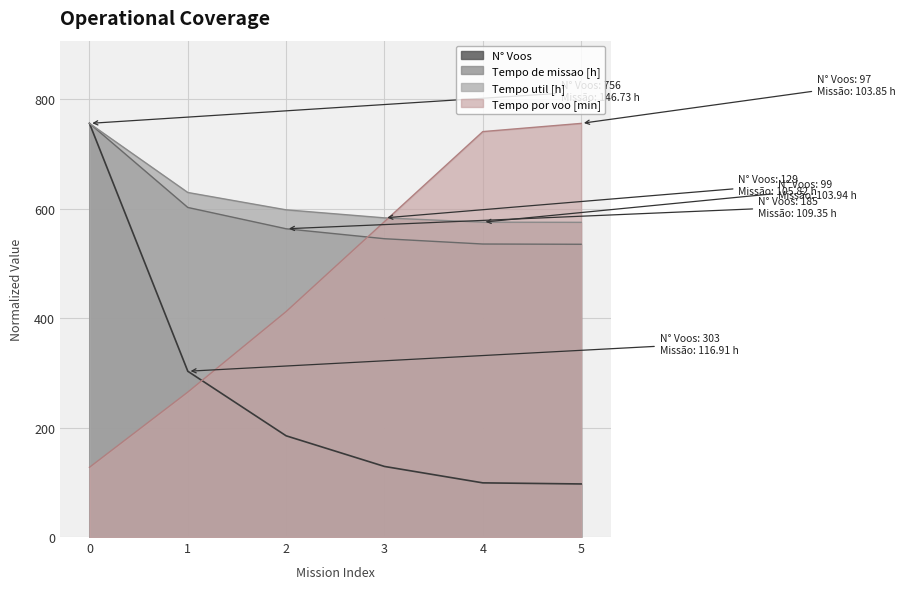

True or false: Capacidade operacional [ha/h] and Tempo util [h] cross at least once.

False